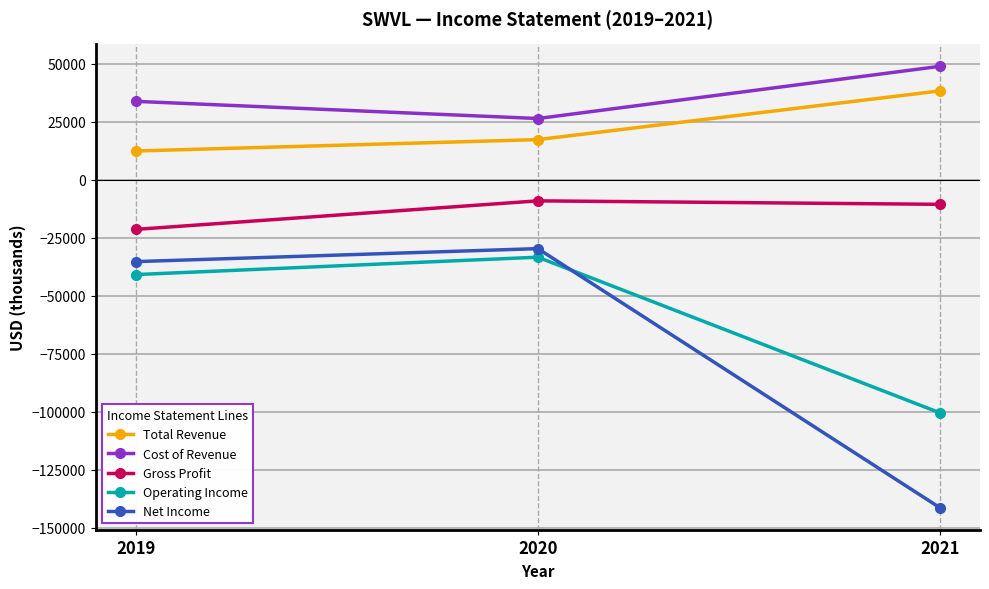

The Operating Income series shows -100500 at 2021. True or false?

True